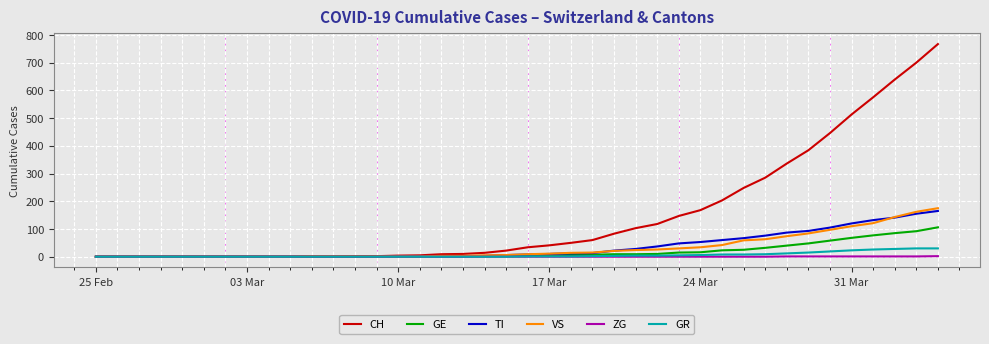

Which series has the largest total across all categories?

CH